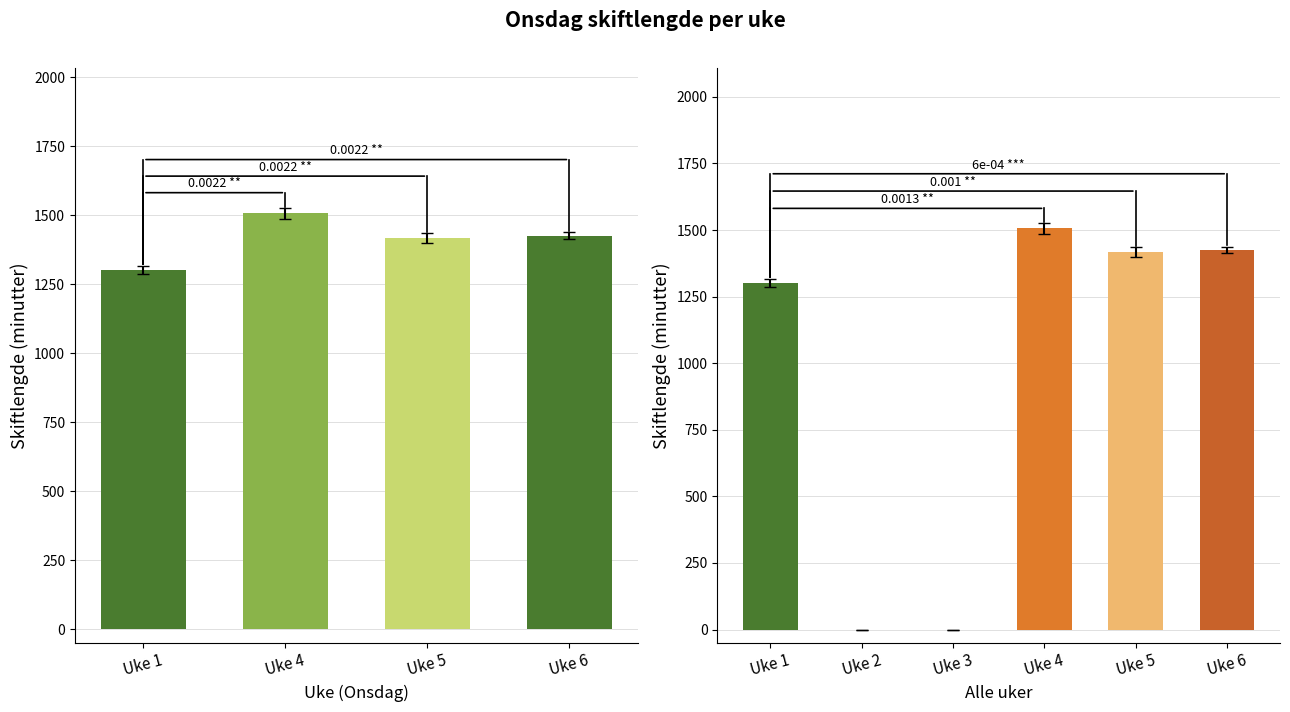

Which has a higher value, Uke 1 or Uke 5?

Uke 5